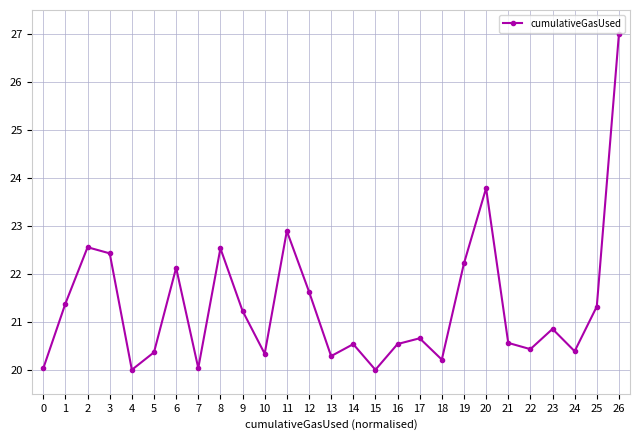

At which category does the data reach its first local valley?

4